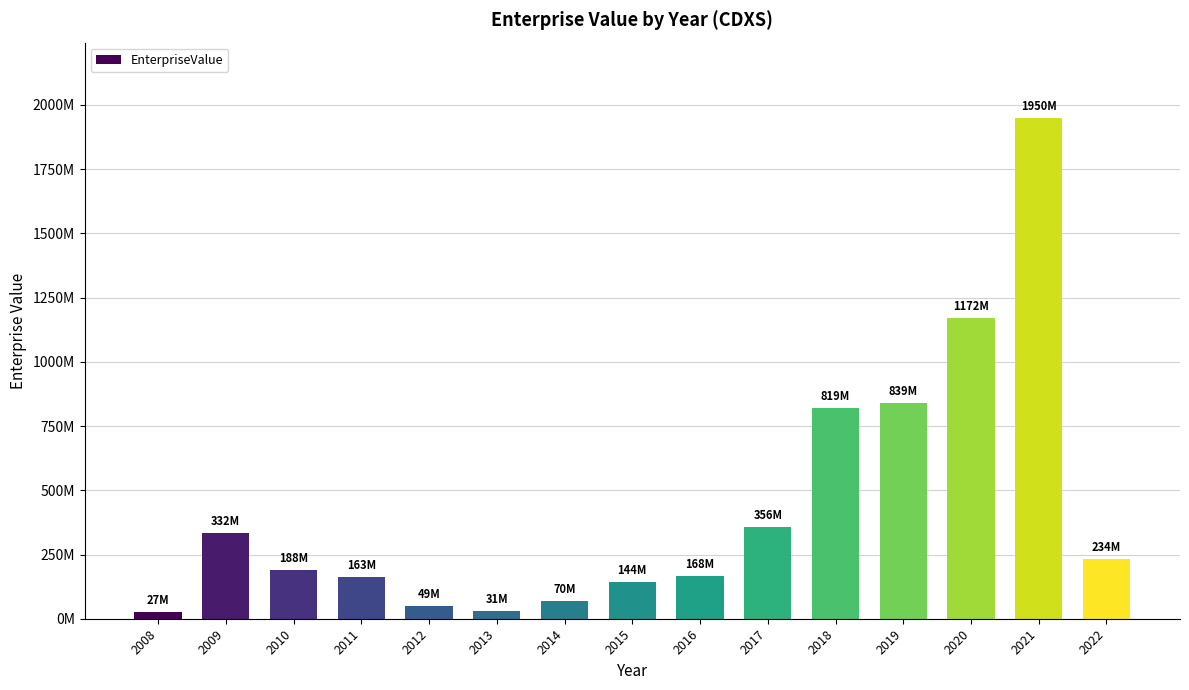

Rank the categories by value from lowest to highest.

2008, 2013, 2012, 2014, 2015, 2011, 2016, 2010, 2022, 2009, 2017, 2018, 2019, 2020, 2021